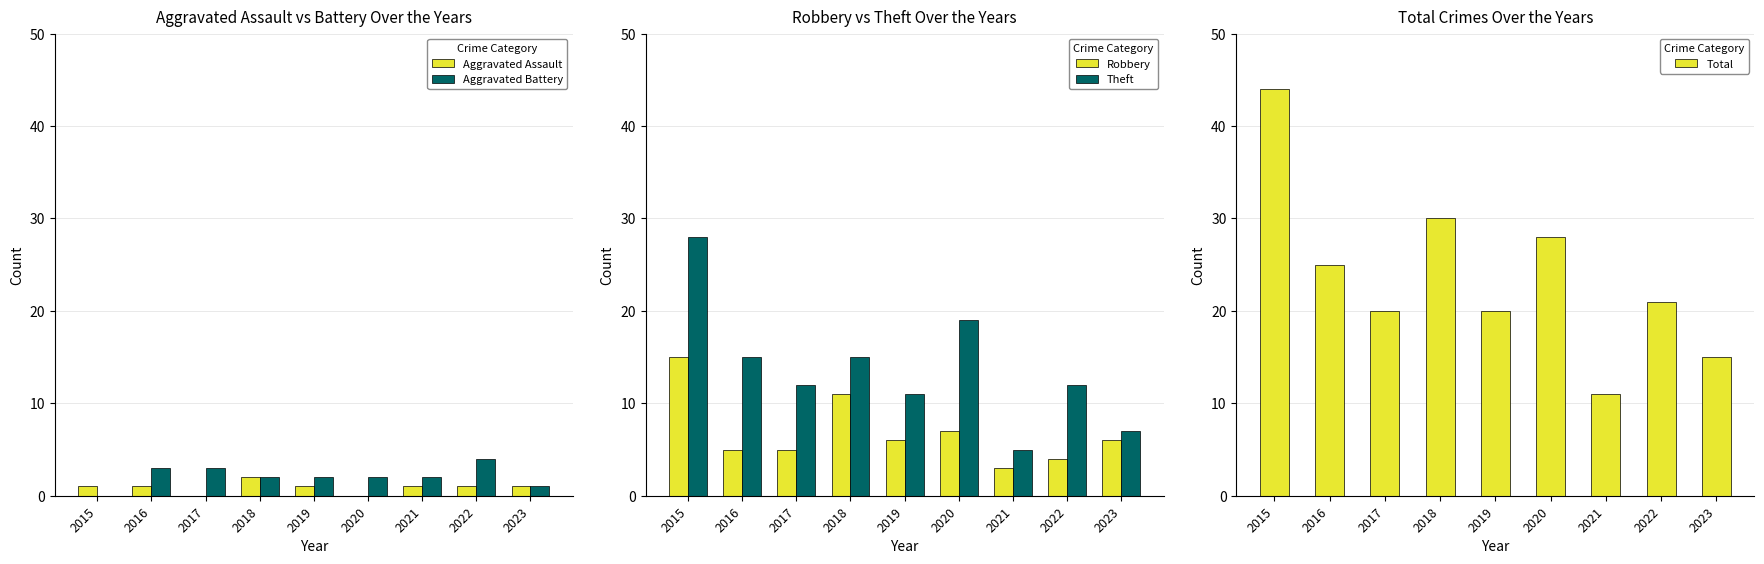

What is the total value across all series at 2020?

56